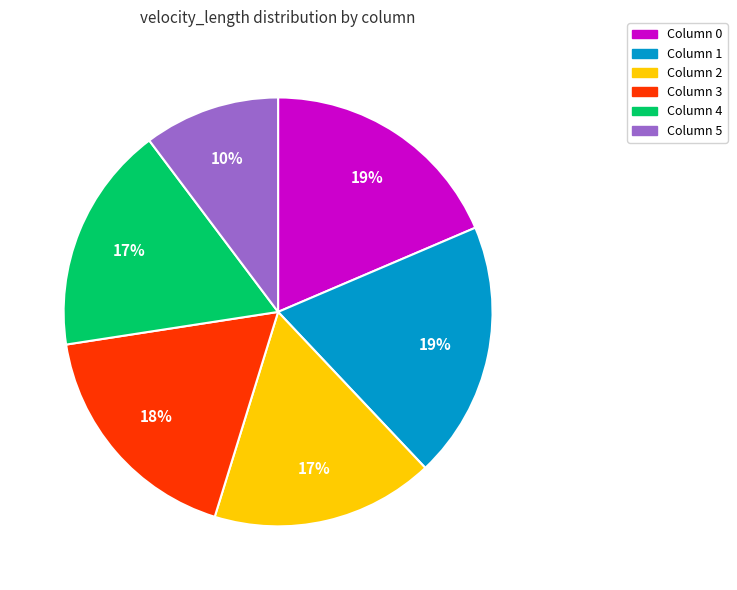

To the nearest percent, what is the average slice percentage?

17%